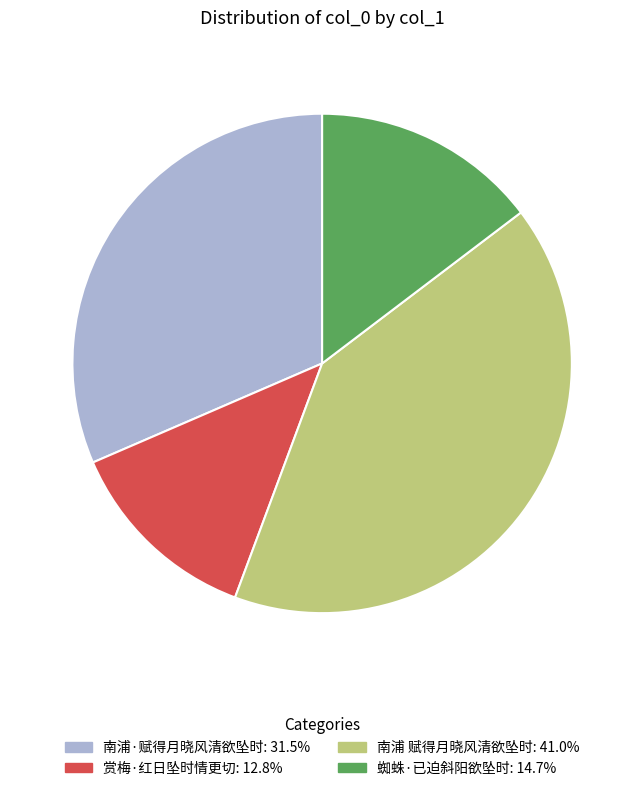

What is the largest slice in the pie chart?

南浦 赋得月晓风清欲坠时